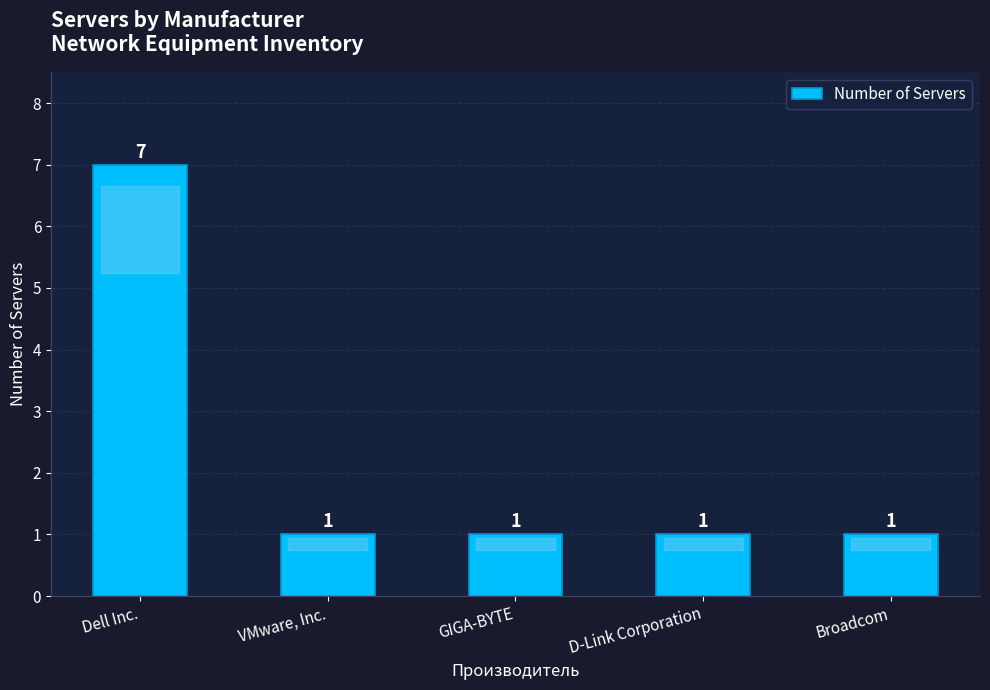

What is the sum of the values at GIGA-BYTE and D-Link Corporation?

2